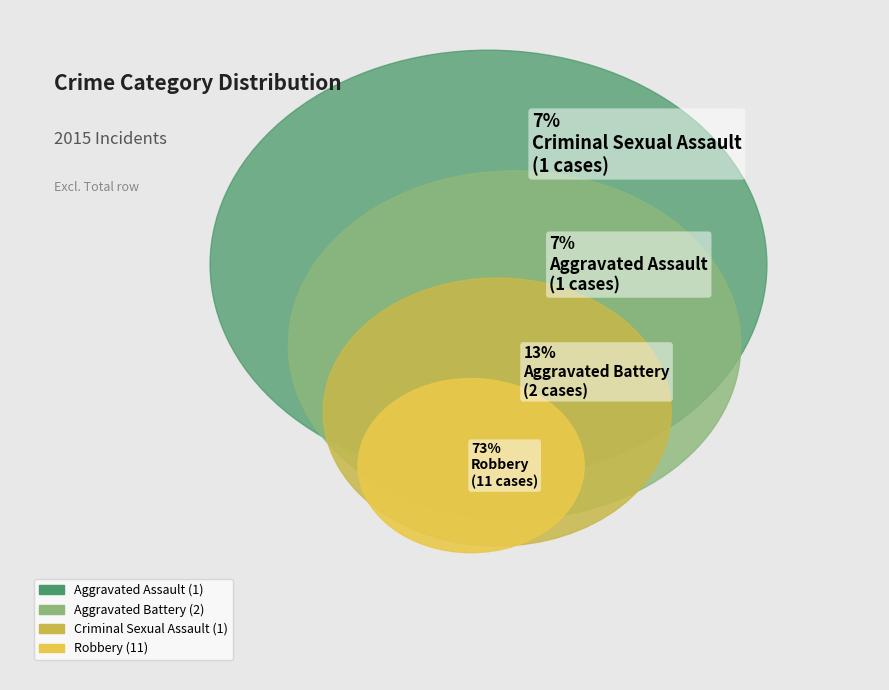

To the nearest percent, what portion does Criminal Sexual Assault represent?

7%